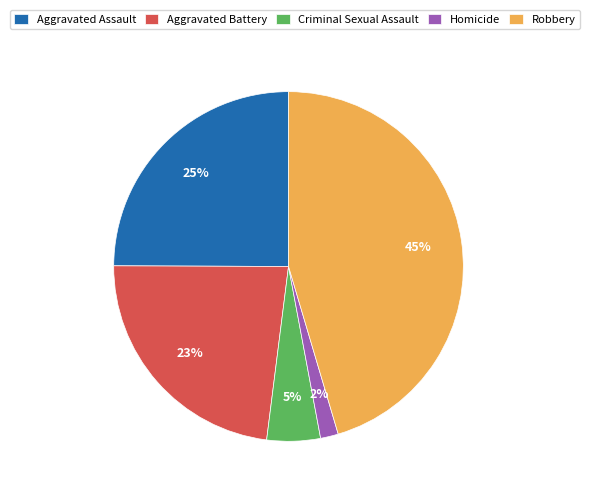

To the nearest percent, what is the difference between the Aggravated Assault and Aggravated Battery slice percentages?

2%